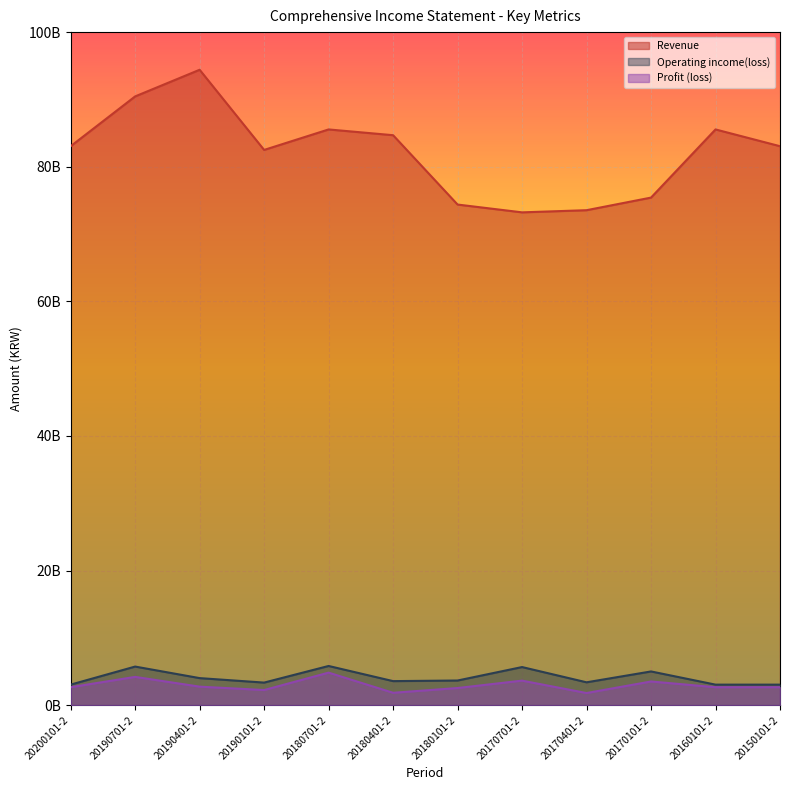

What is the lowest value of the Operating income(loss) series?

3047098471